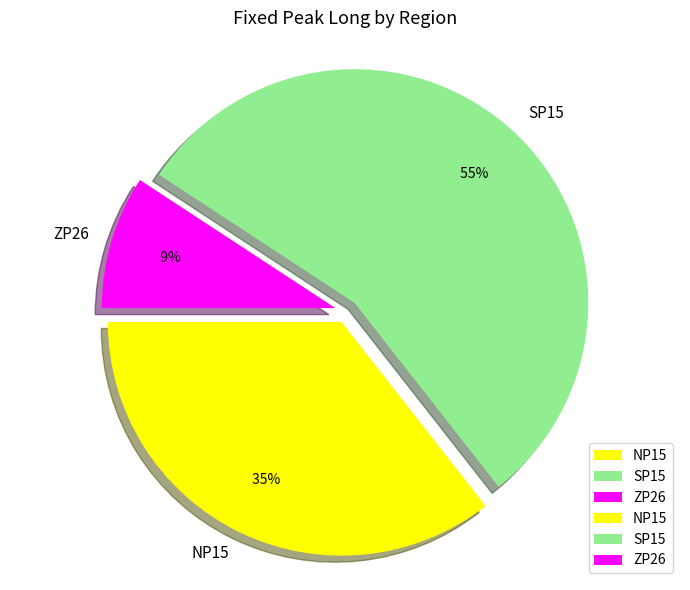

True or false: NP15 accounts for 36% of the total.

True